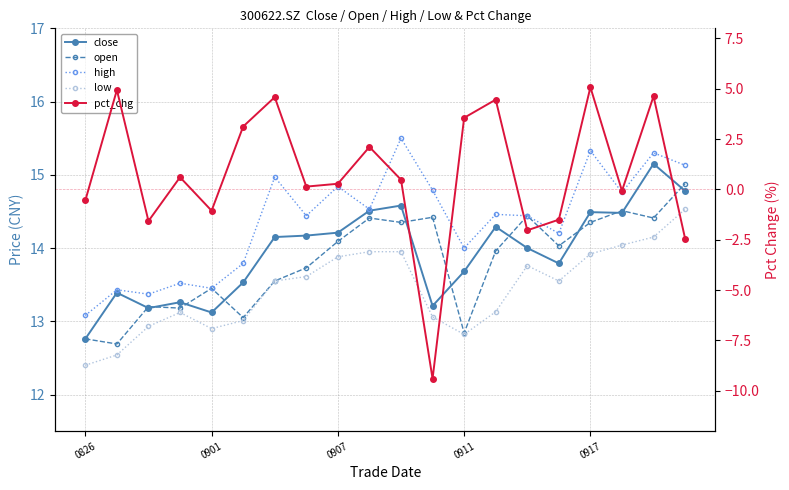

Is this an area chart (filled region under the line)?

No